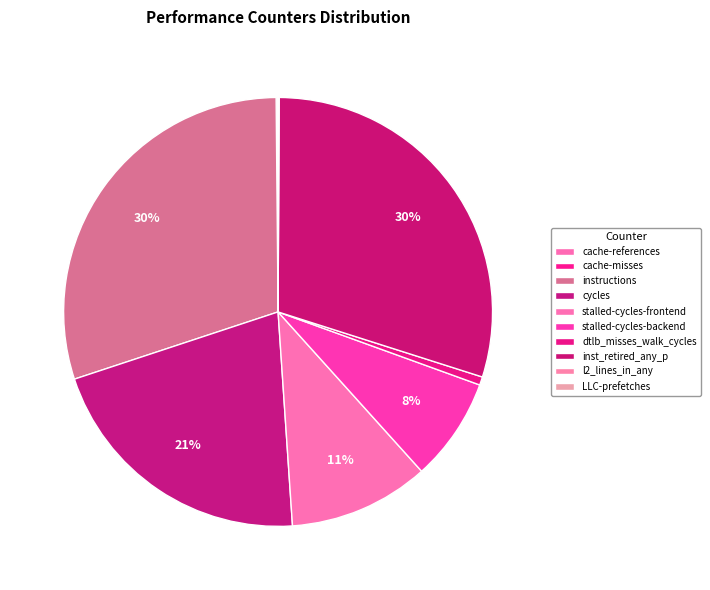

Rank the categories by value from lowest to highest.

LLC-prefetches, cache-misses, cache-references, l2_lines_in_any, dtlb_misses_walk_cycles, stalled-cycles-backend, stalled-cycles-frontend, cycles, inst_retired_any_p, instructions